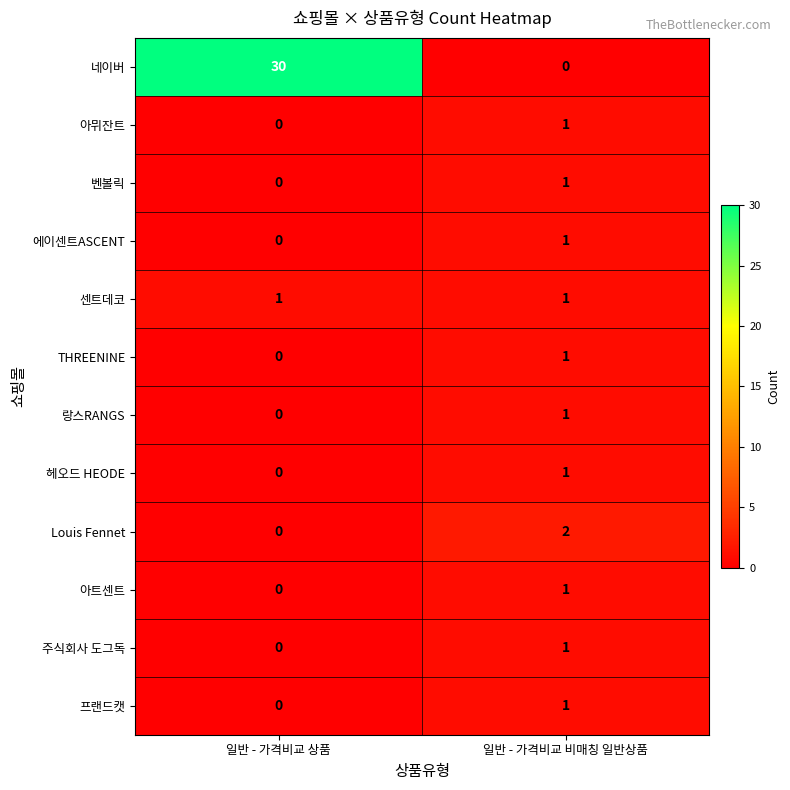

Reading left to right, what are all the values shown in this chart?

네이버: 일반 - 가격비교 상품=30	일반 - 가격비교 비매칭 일반상품=0
아뮈잔트: 일반 - 가격비교 상품=0	일반 - 가격비교 비매칭 일반상품=1
벤볼릭: 일반 - 가격비교 상품=0	일반 - 가격비교 비매칭 일반상품=1
에이센트ASCENT: 일반 - 가격비교 상품=0	일반 - 가격비교 비매칭 일반상품=1
센트데코: 일반 - 가격비교 상품=1	일반 - 가격비교 비매칭 일반상품=1
THREENINE: 일반 - 가격비교 상품=0	일반 - 가격비교 비매칭 일반상품=1
랑스RANGS: 일반 - 가격비교 상품=0	일반 - 가격비교 비매칭 일반상품=1
헤오드 HEODE: 일반 - 가격비교 상품=0	일반 - 가격비교 비매칭 일반상품=1
Louis Fennet: 일반 - 가격비교 상품=0	일반 - 가격비교 비매칭 일반상품=2
아트센트: 일반 - 가격비교 상품=0	일반 - 가격비교 비매칭 일반상품=1
주식회사 도그독: 일반 - 가격비교 상품=0	일반 - 가격비교 비매칭 일반상품=1
프랜드캣: 일반 - 가격비교 상품=0	일반 - 가격비교 비매칭 일반상품=1